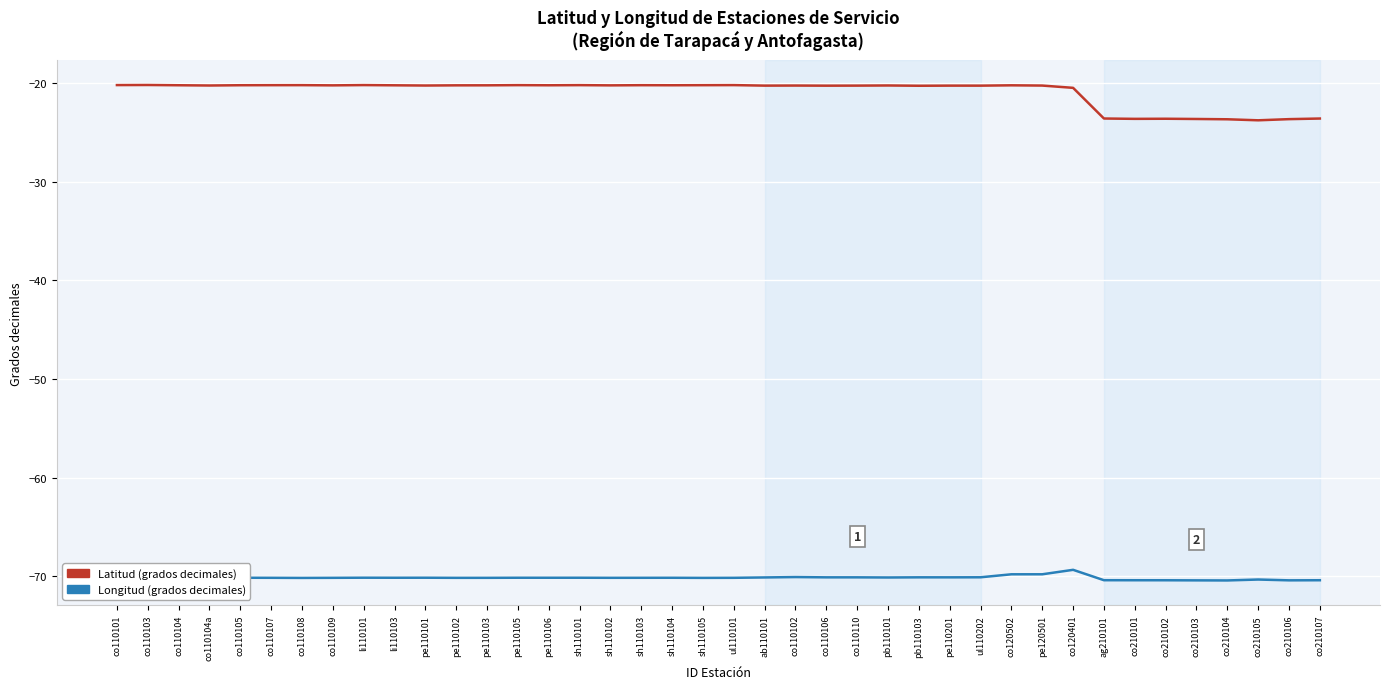

What is the total value across all series at co210105?

-94.1